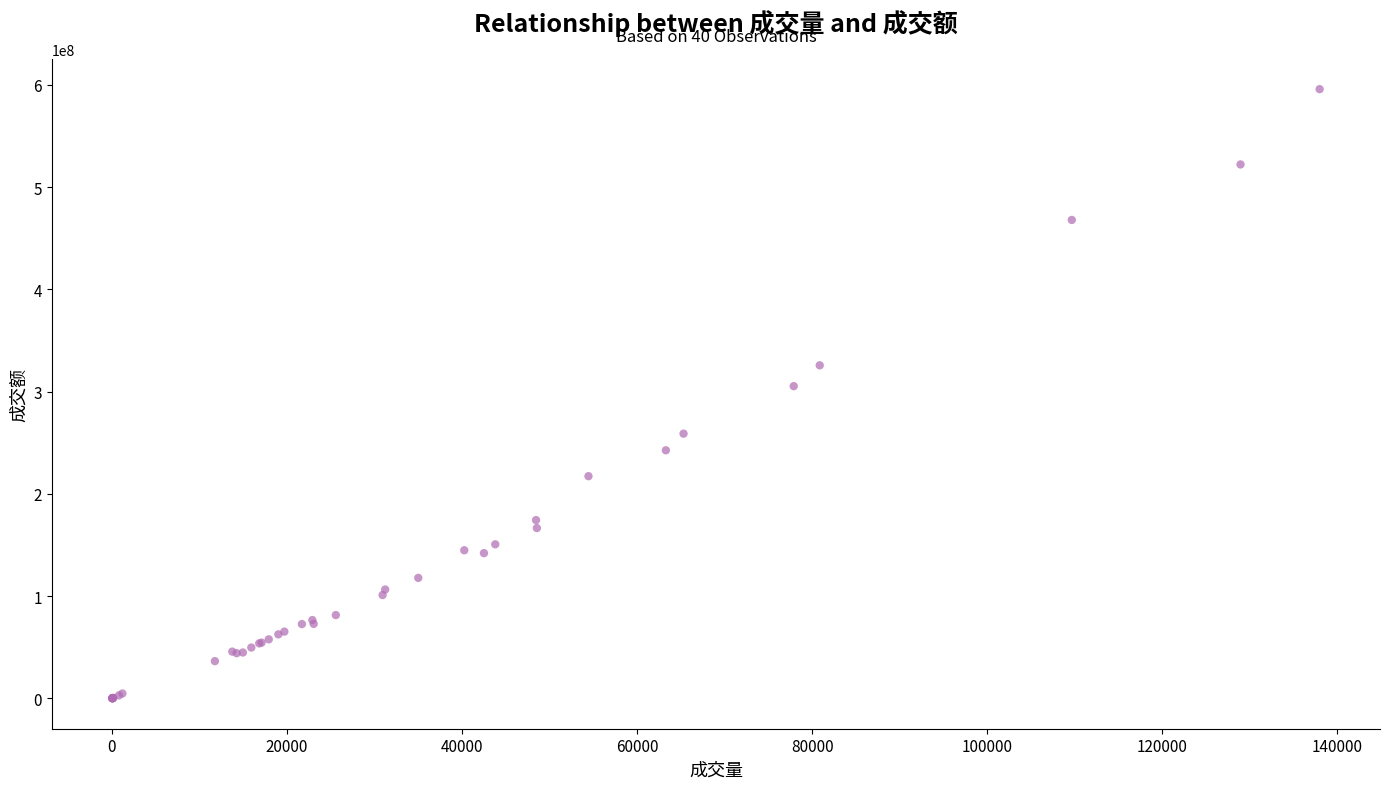

What Y value in the scatter plot is closest to 297916914?

305302848